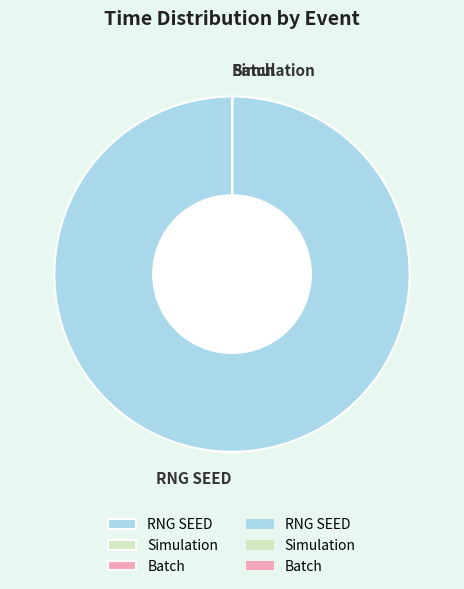

What is the largest slice in the pie chart?

RNG SEED